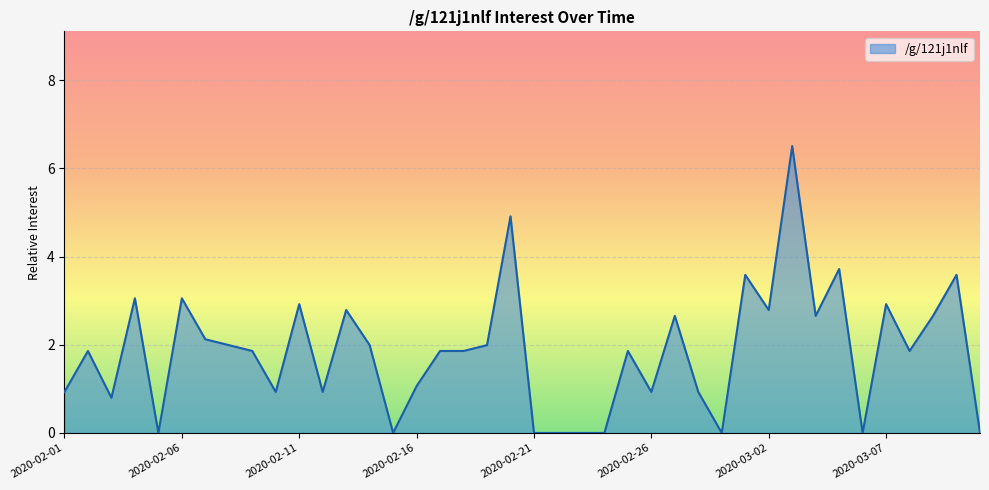

What is the difference between the maximum and minimum values?

6.5